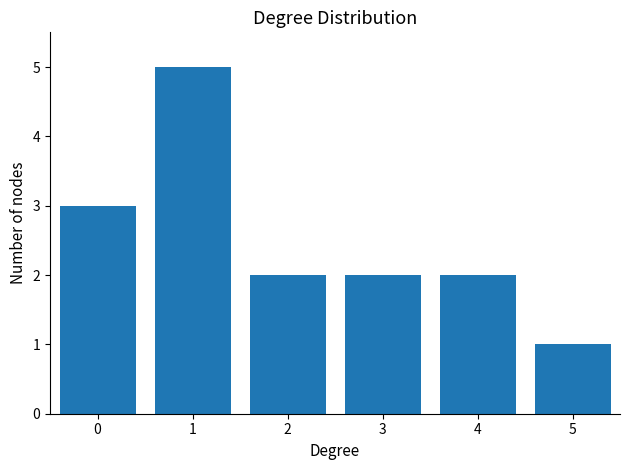

How many bars are there in total?

6